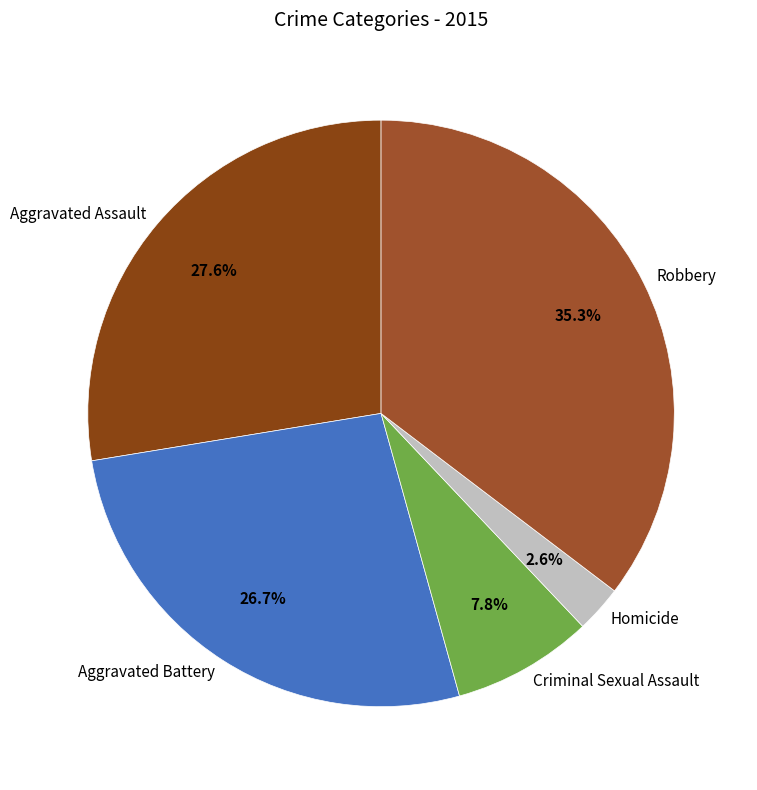

What percentage is the Aggravated Assault slice, to the nearest percent?

28%